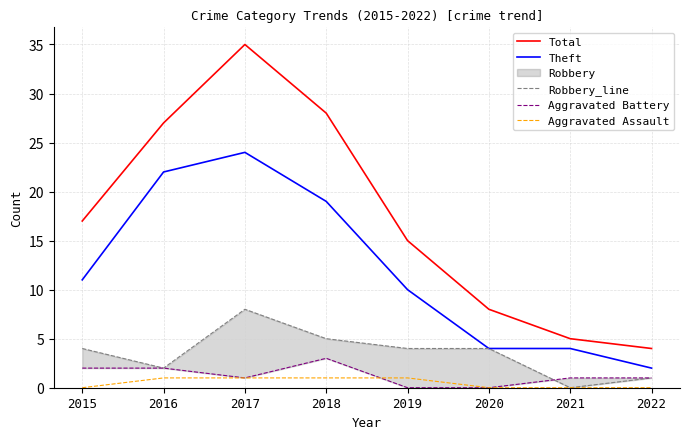

What is the spread (max minus min) of values at 2018?

27